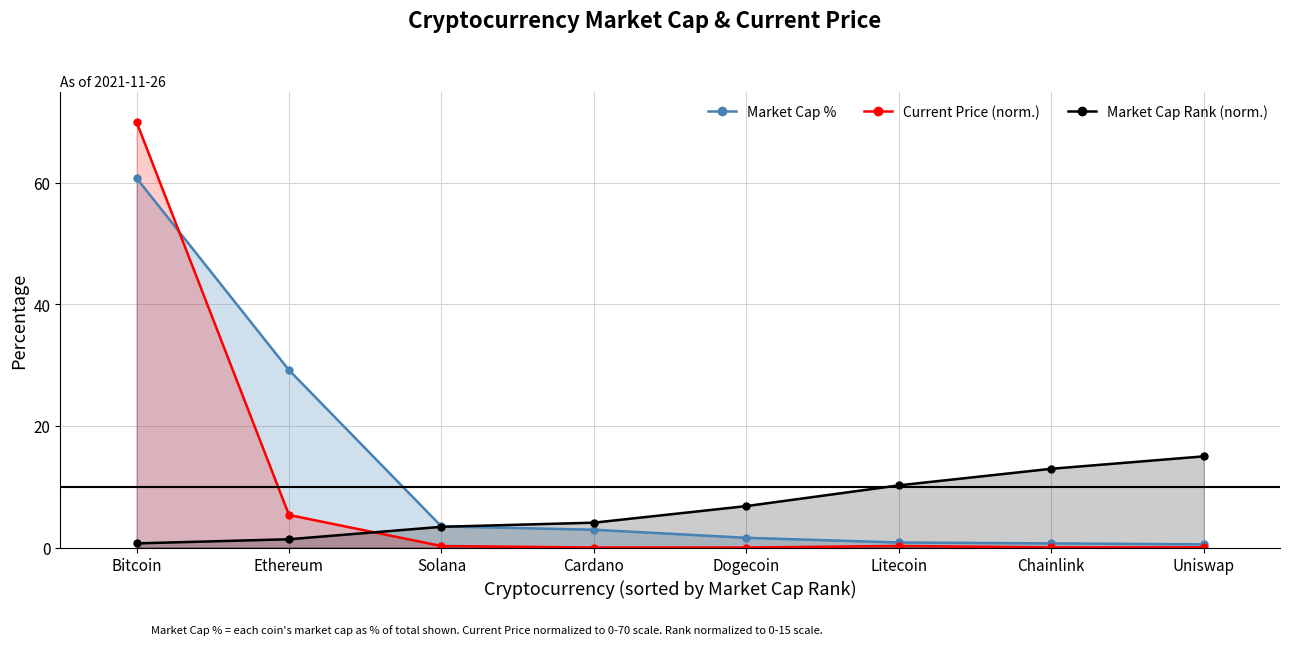

Between which two adjacent categories do Market Cap Rank (norm.) and Current Price (norm.) first intersect?

Ethereum and Solana